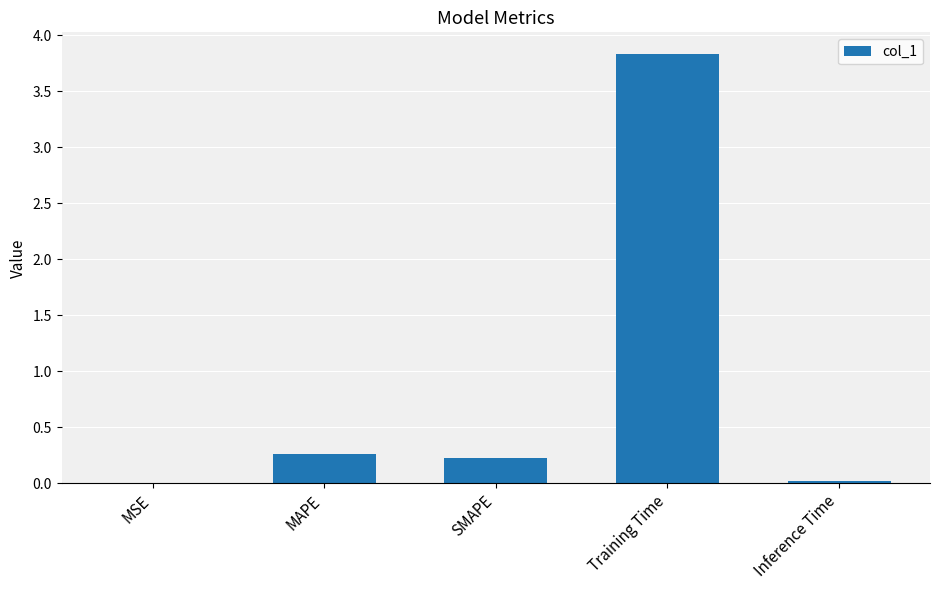

True or false: the data shows 0.4 at SMAPE.

False